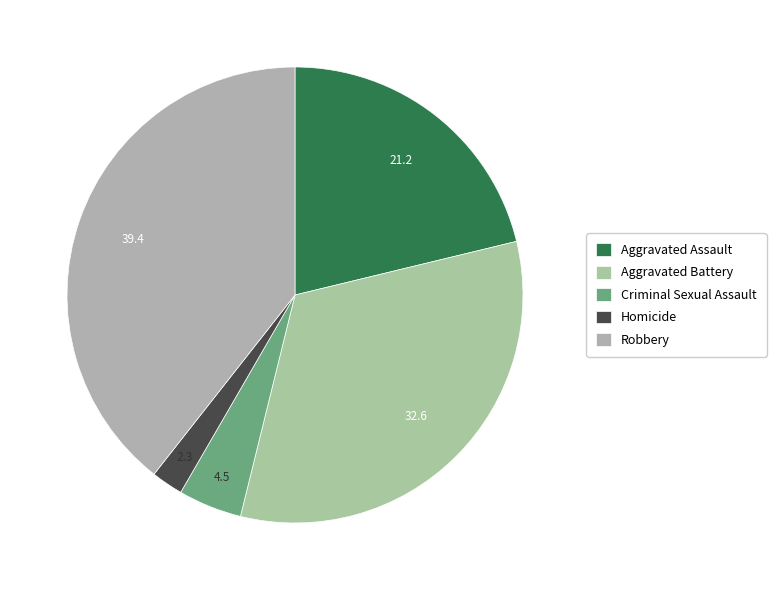

What is the smallest slice in the pie chart?

Homicide